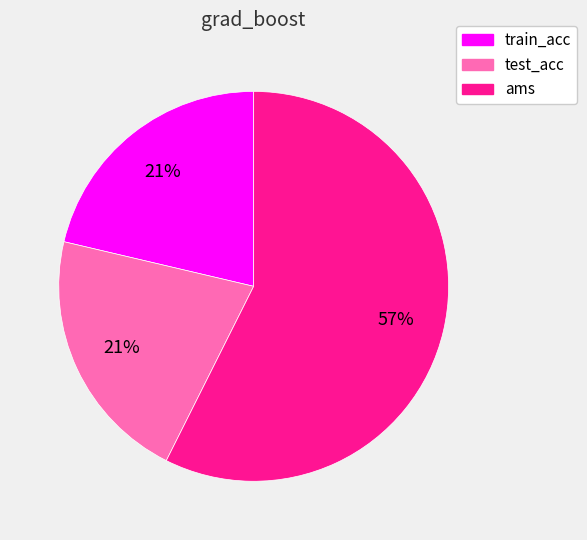

How many slices are in this pie chart?

3